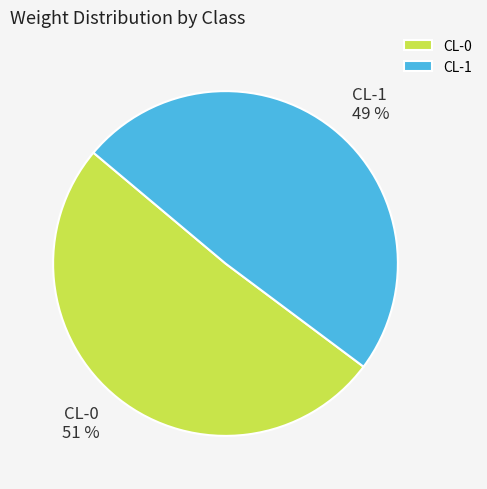

To the nearest percent, what portion does CL-0 represent?

51%